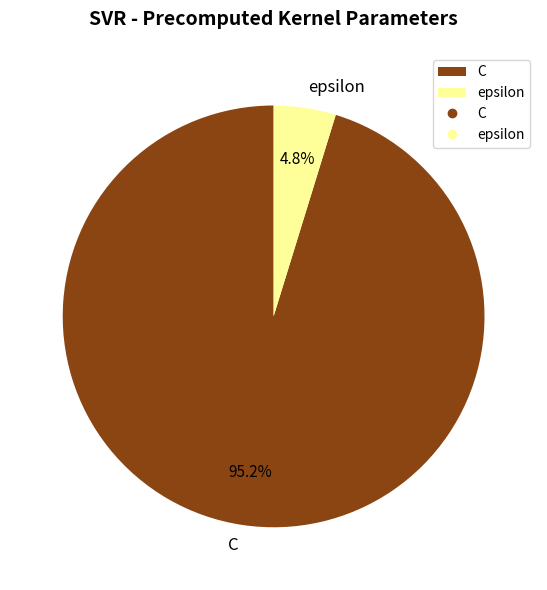

What percentage is the C slice, to the nearest percent?

95%